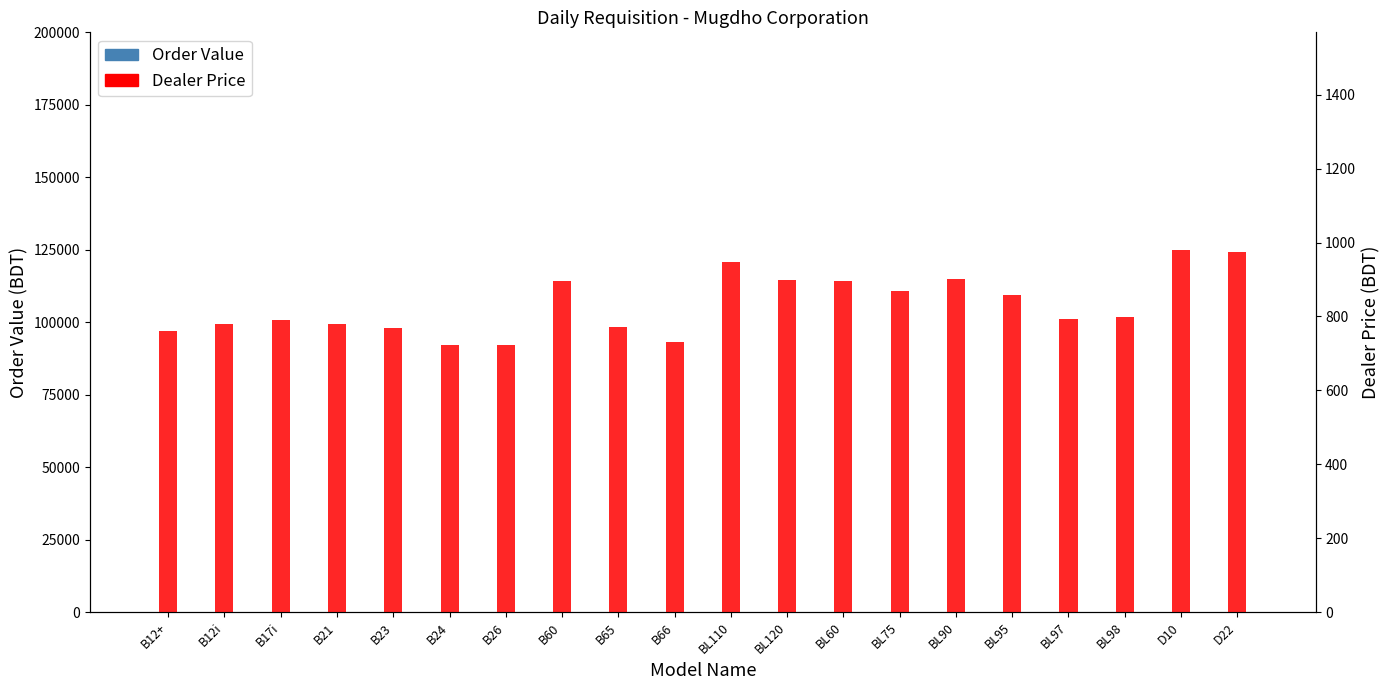

Rank the series at BL75 from highest to lowest value.

Dealer Price, Order Value